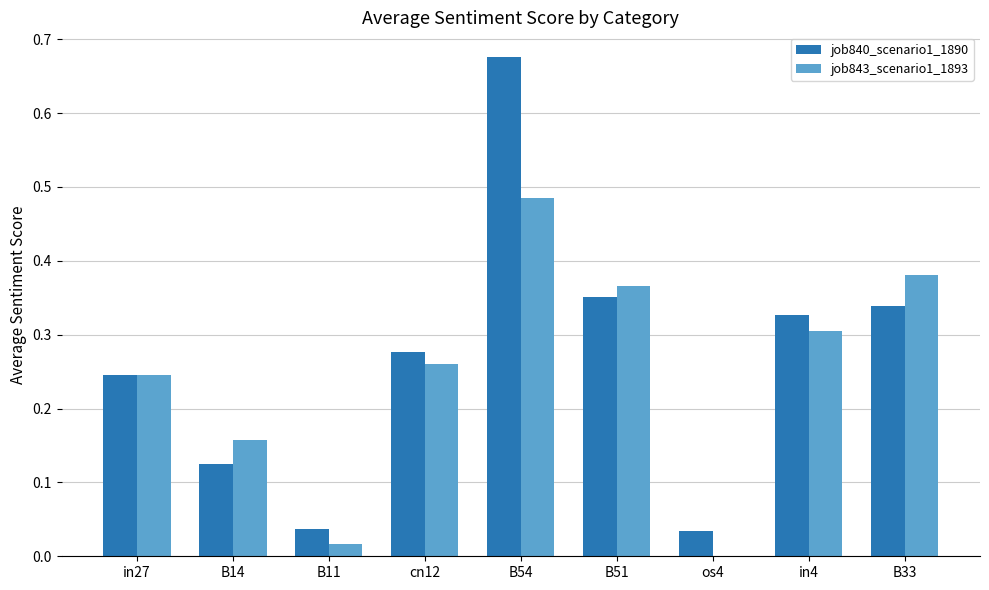

The value of job843_scenario1_1893 at in4 is 0.3. True or false?

True